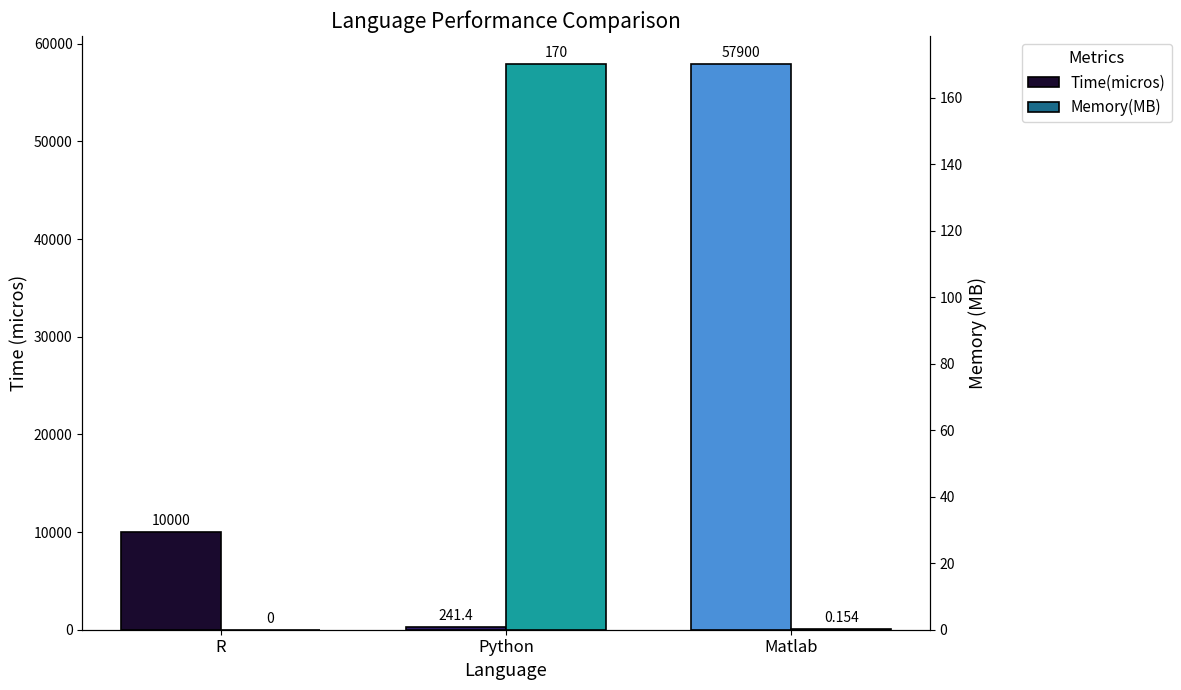

Reading right to left, transcribe all the data shown in this chart.

Time(micros): 57900.0	241.4	10000.0
Memory(MB): 0.2	170.1	0.0